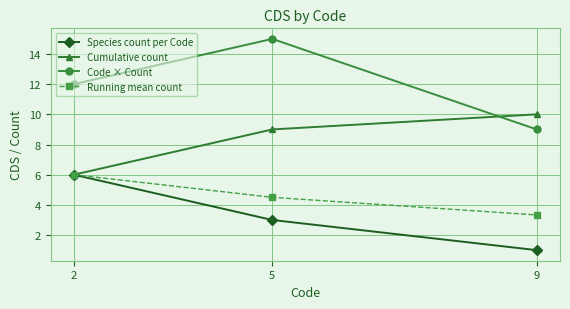

What is the spread (max minus min) of values at 2?

6.0